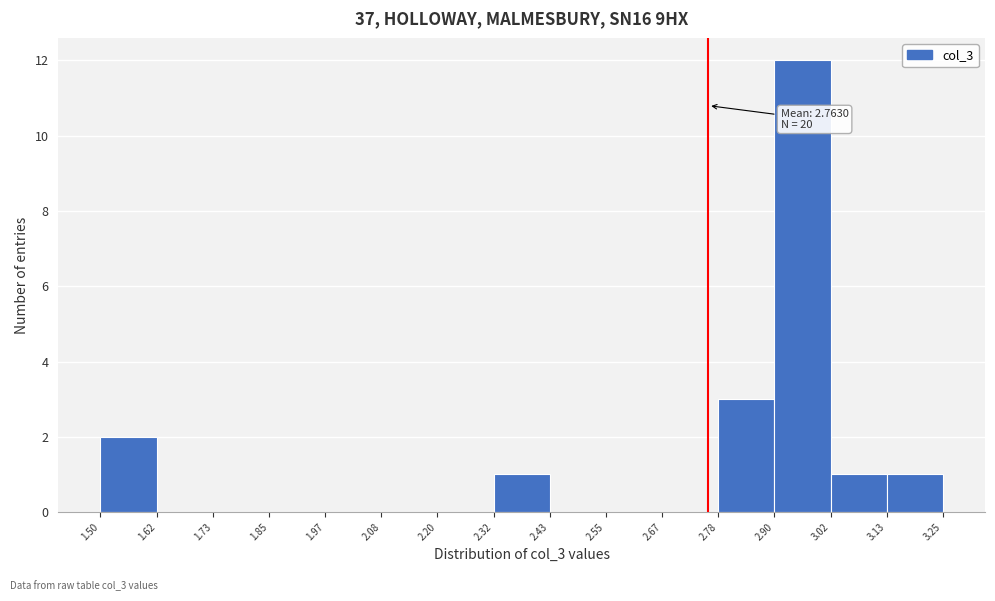

Which range on the x-axis has the tallest bar?

2.90 to 3.02